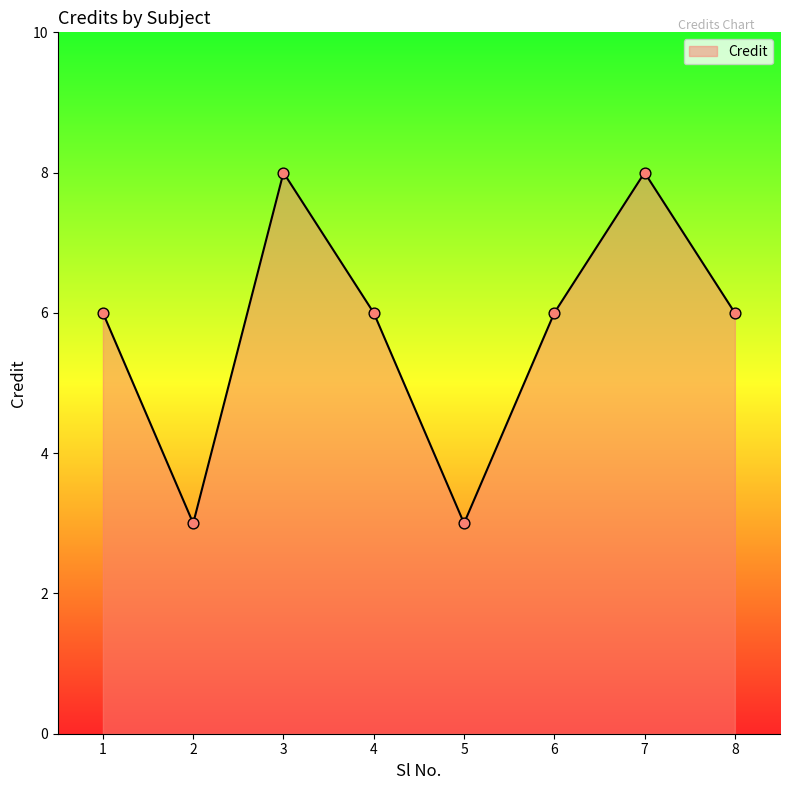

Approximately how many times larger is the value at 5 compared to 7?

0.4